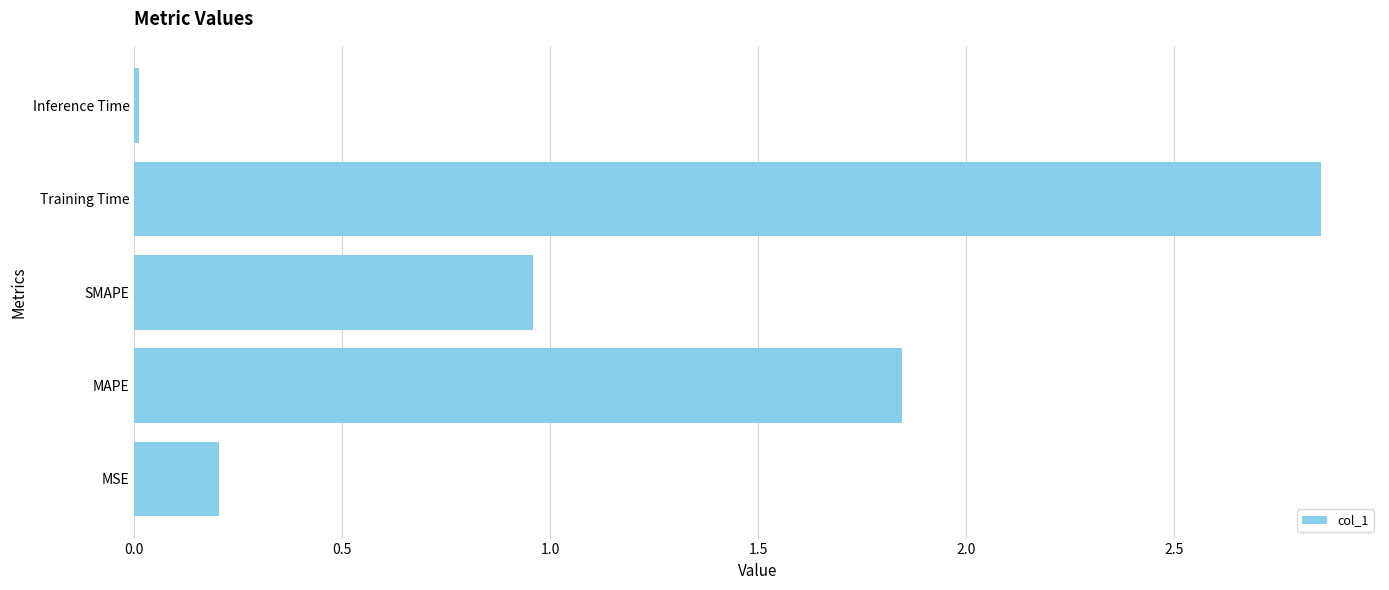

Are the bars grouped side by side (vs. stacked)?

No